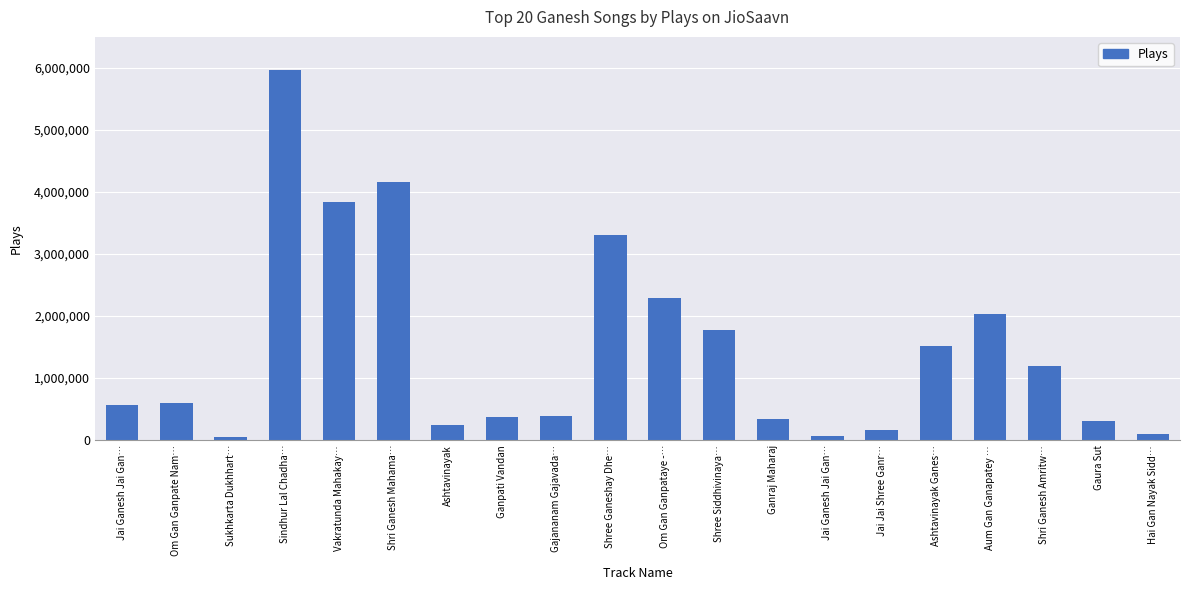

List the labels in order of value, largest first.

Sindhur Lal Chadha…, Shri Ganesh Mahama…, Vakratunda Mahakay…, Shree Ganeshay Dhe…, Om Gan Ganpataye -…, Aum Gan Ganapatey …, Shree Siddhivinaya…, Ashtavinayak Ganes…, Shri Ganesh Amritw…, Om Gan Ganpate Nam…, Jai Ganesh Jai Gan…, Gajananam Gajavada…, Ganpati Vandan, Ganraj Maharaj, Gaura Sut, Ashtavinayak, Jai Jai Shree Ganr…, Hai Gan Nayak Sidd…, Jai Ganesh Jai Gan…, Sukhkarta Dukhhart…